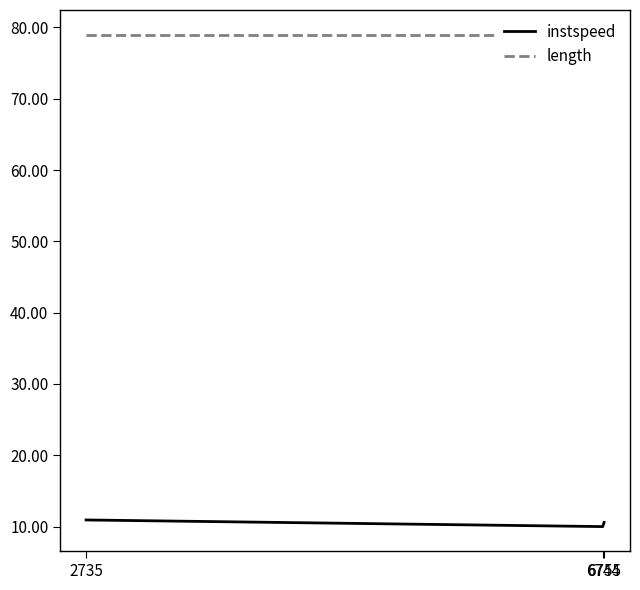

What is the average value of the instspeed series?

10.5